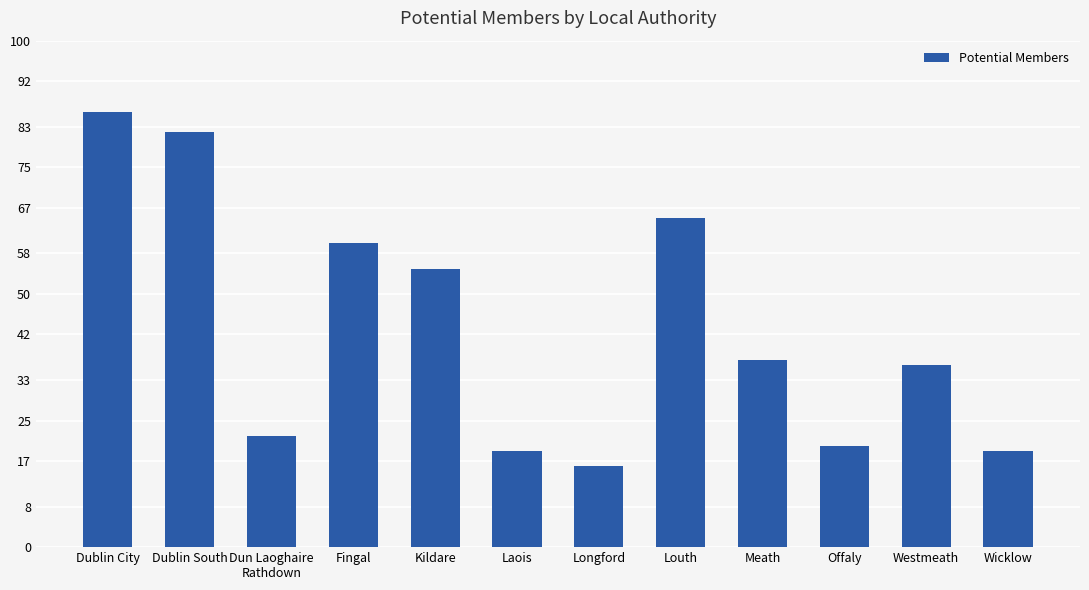

What is the label of the 12th bar from the right?

Dublin City